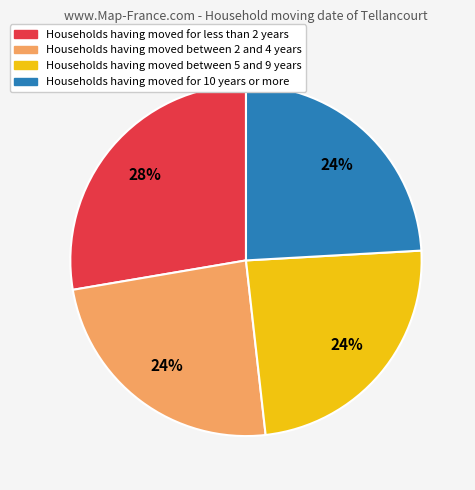

Which slice is the largest?

Households having moved for less than 2 years